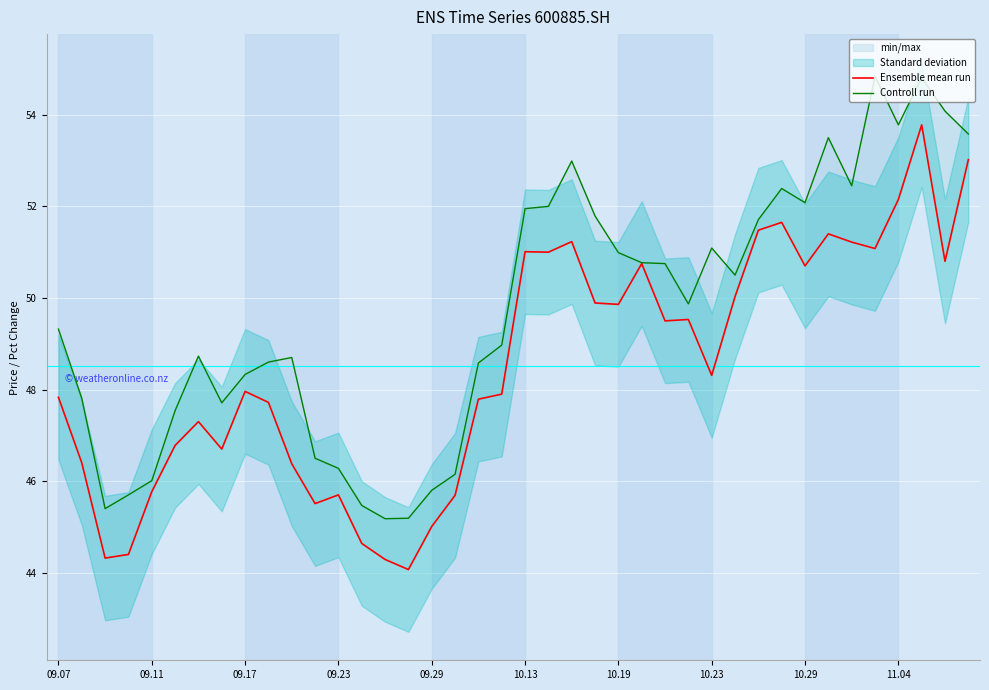

What is the spread (max minus min) of values at 35?

3.8